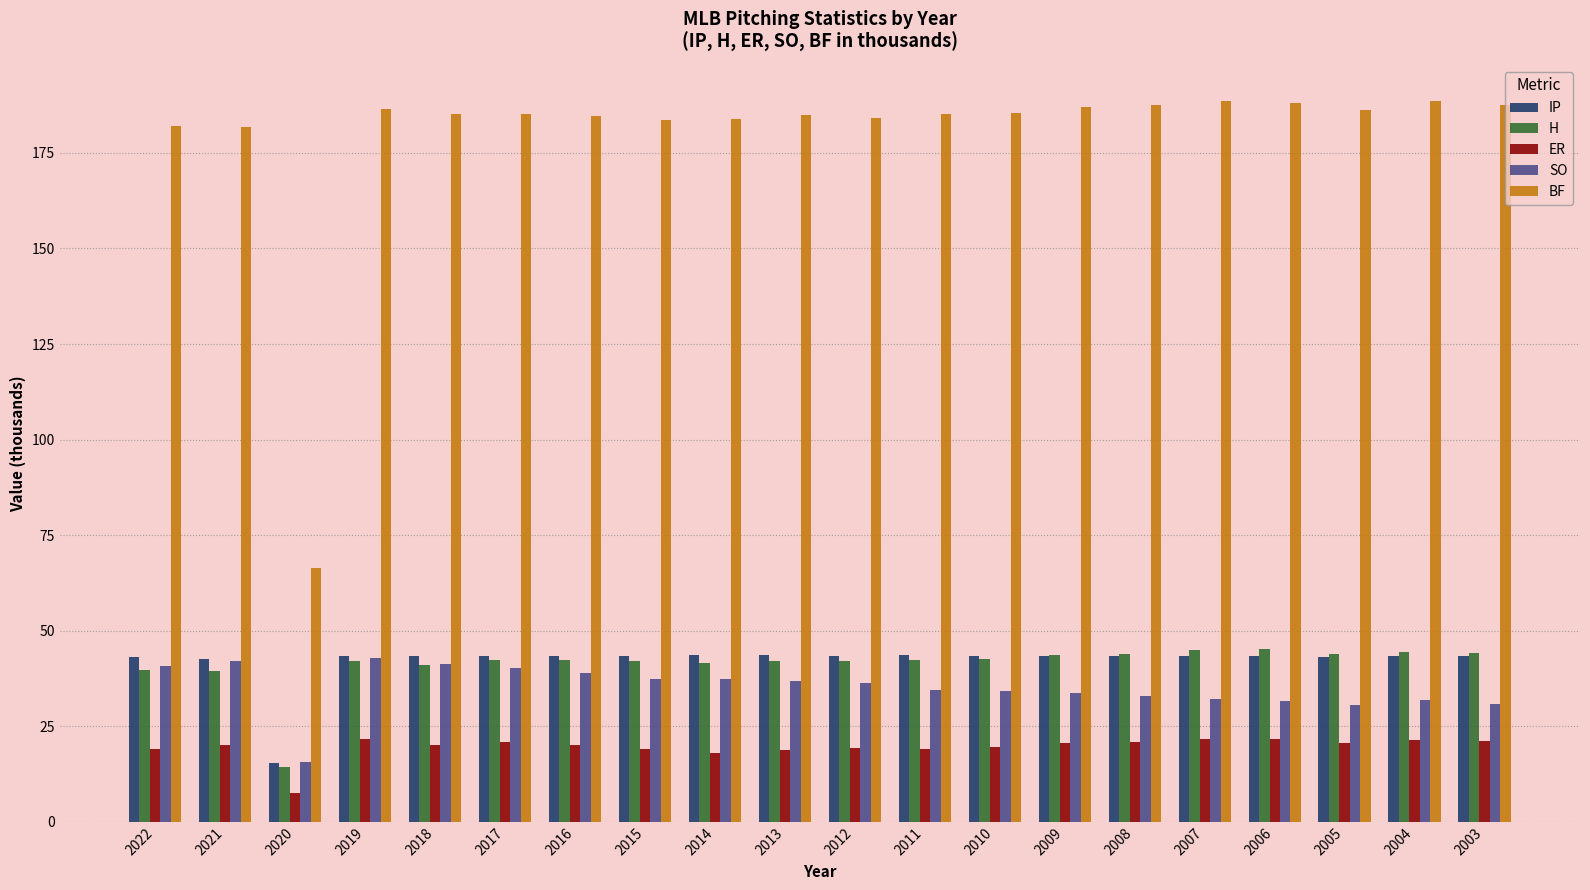

What is the difference between the highest and lowest values at 2021?

161.7